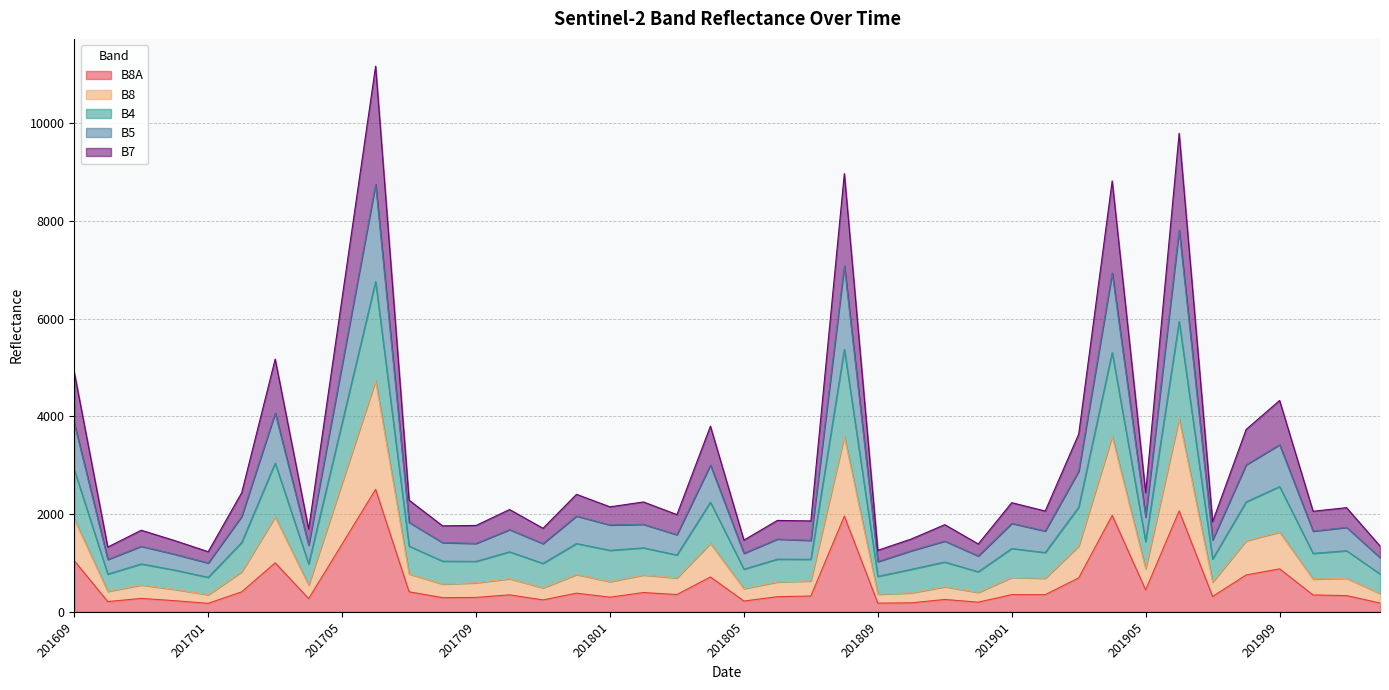

Does the chart display data point markers on the line(s)?

No